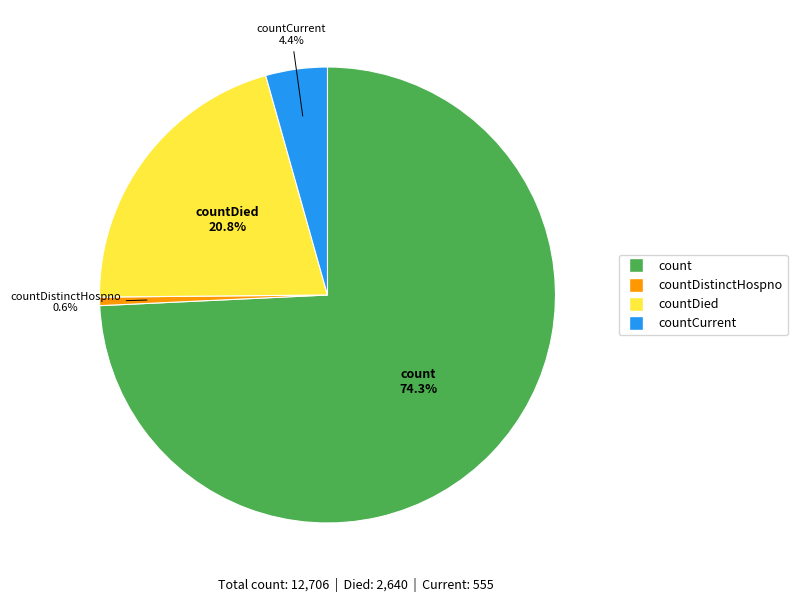

To the nearest percent, what is the average slice percentage?

25%